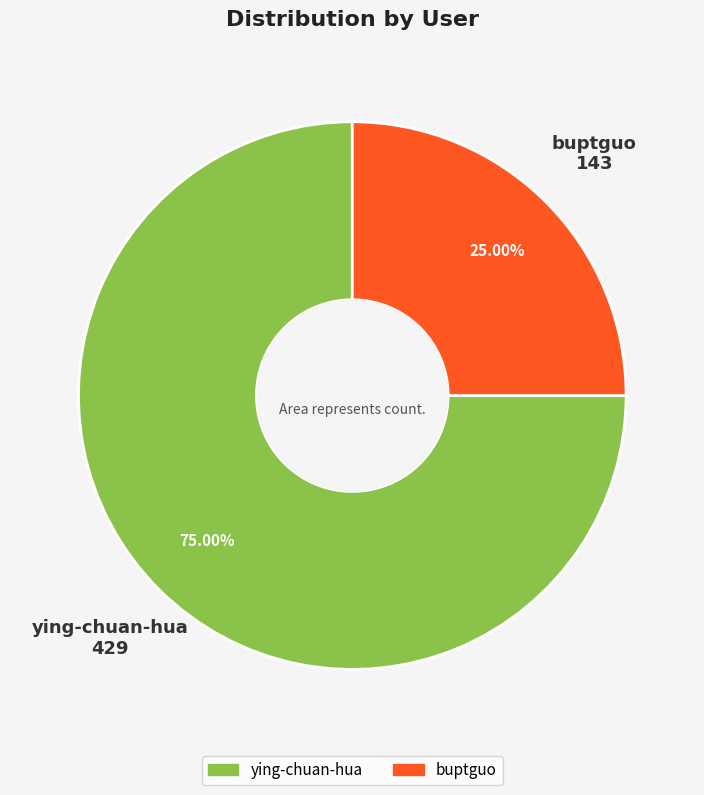

What percentage is the ying-chuan-hua slice, to the nearest percent?

75%